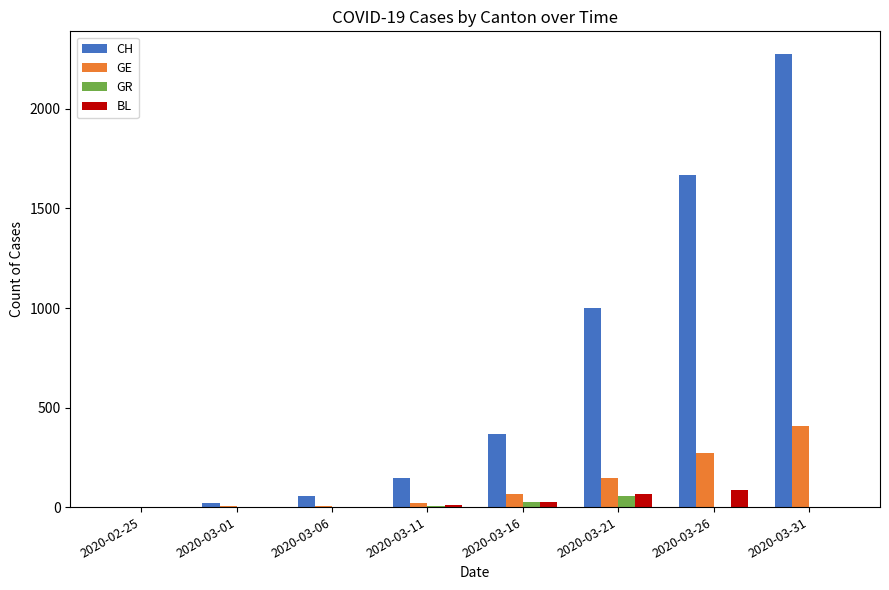

What is the average value of the GR series?

11